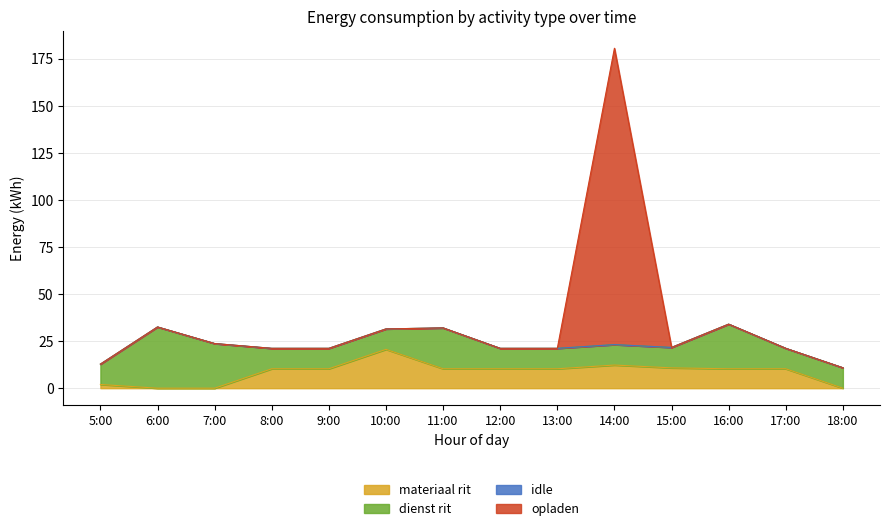

What is the value of the dienst rit point at the 13th from the left?

10.9